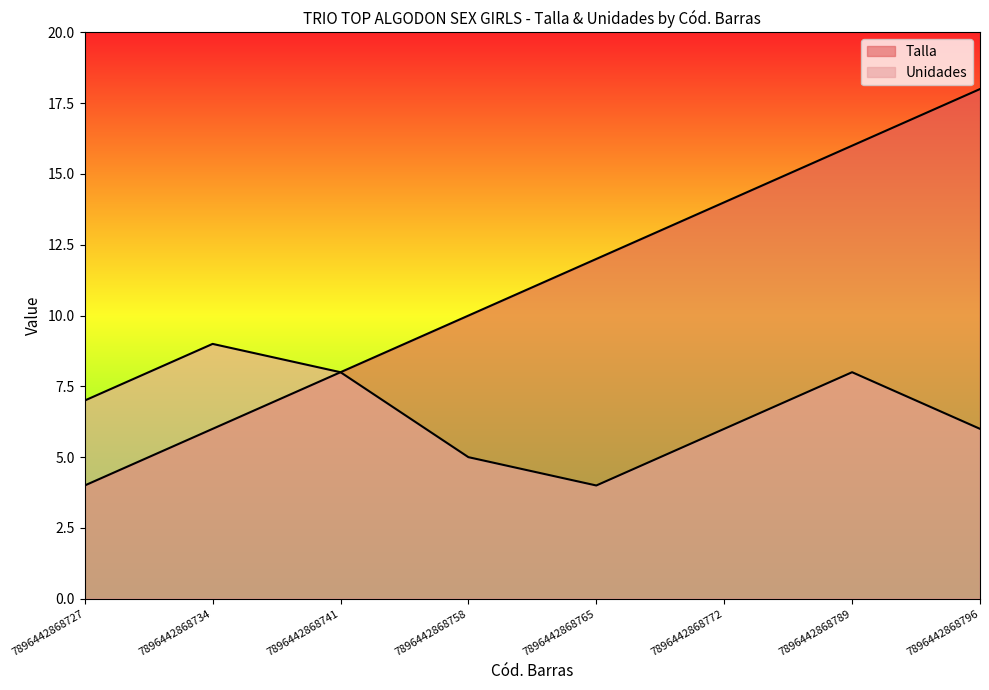

Does the chart display data point markers on the line(s)?

No